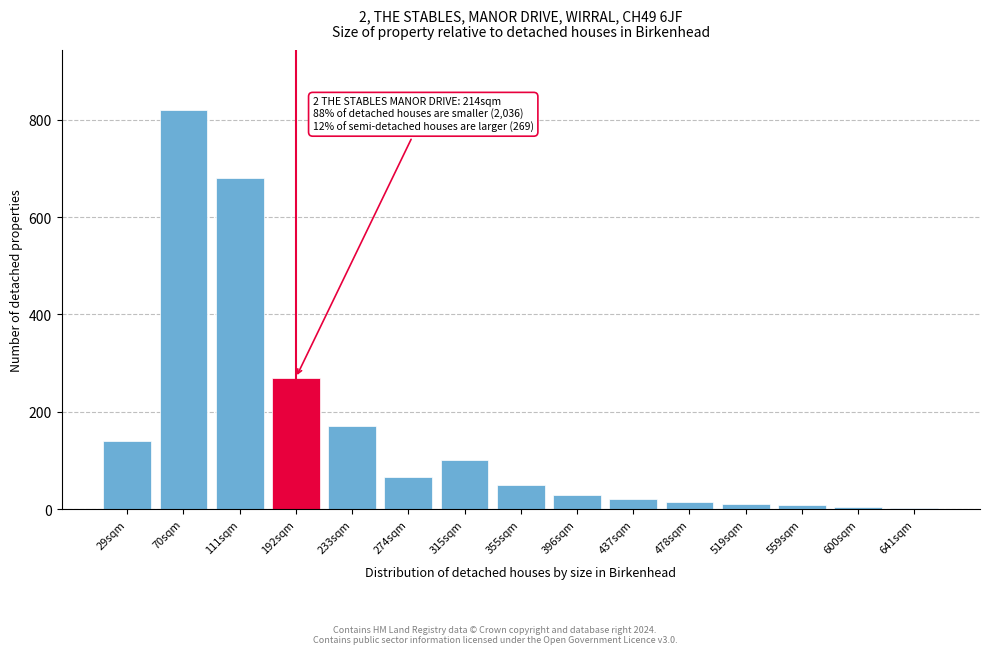

Which label corresponds to the largest value in the chart?

70sqm